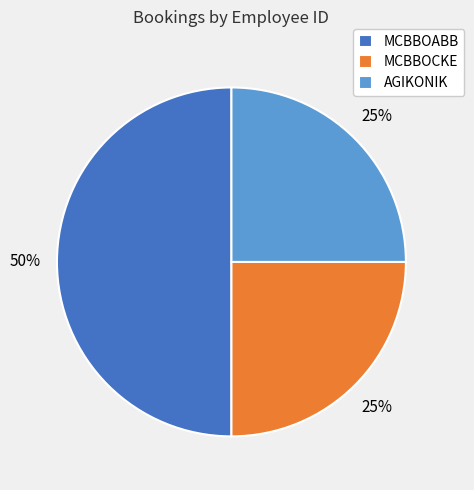

Do MCBBOABB and AGIKONIK together represent more than half of the pie?

Yes